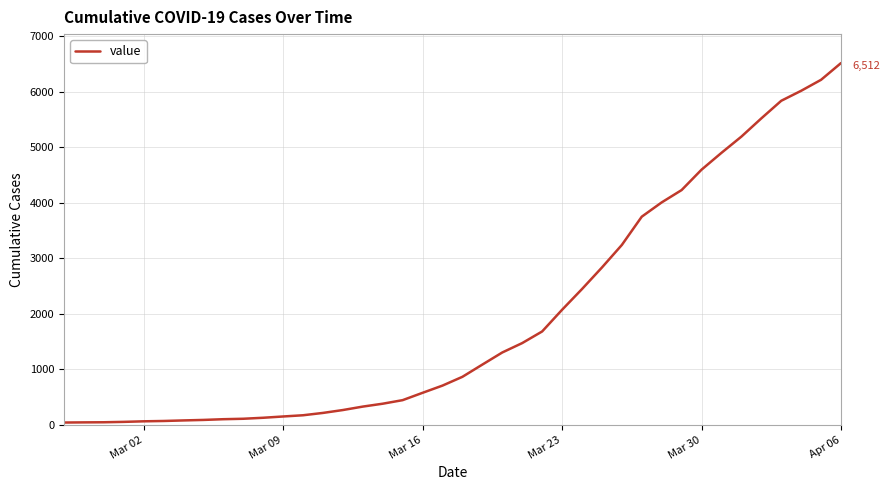

What is the difference between the maximum and minimum values?

6470